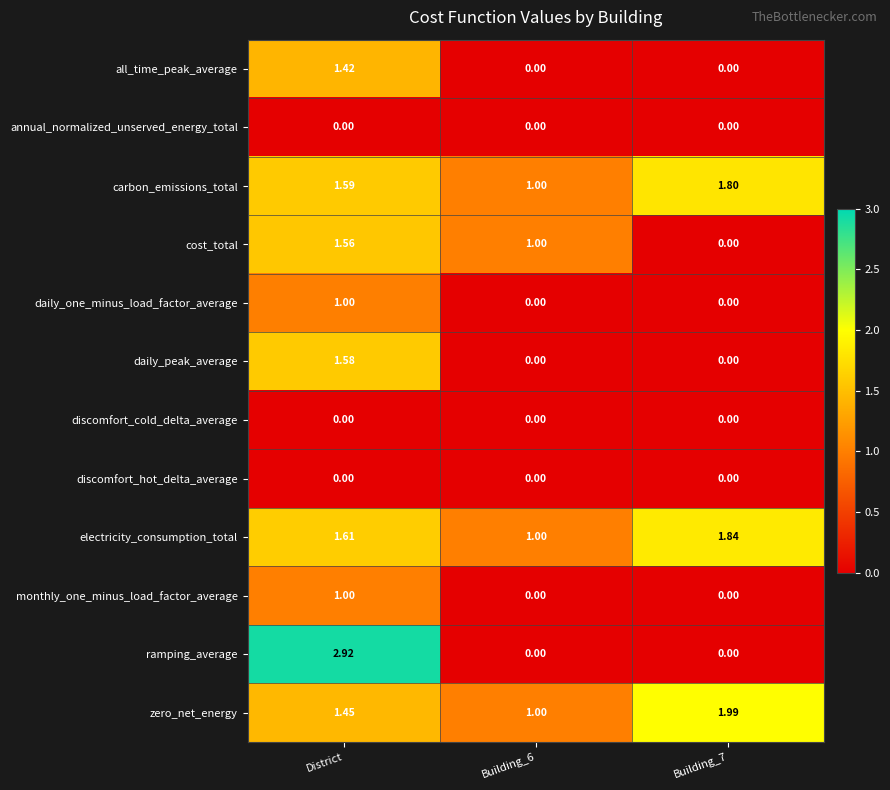

Which series has the widest spread of values?

ramping_average